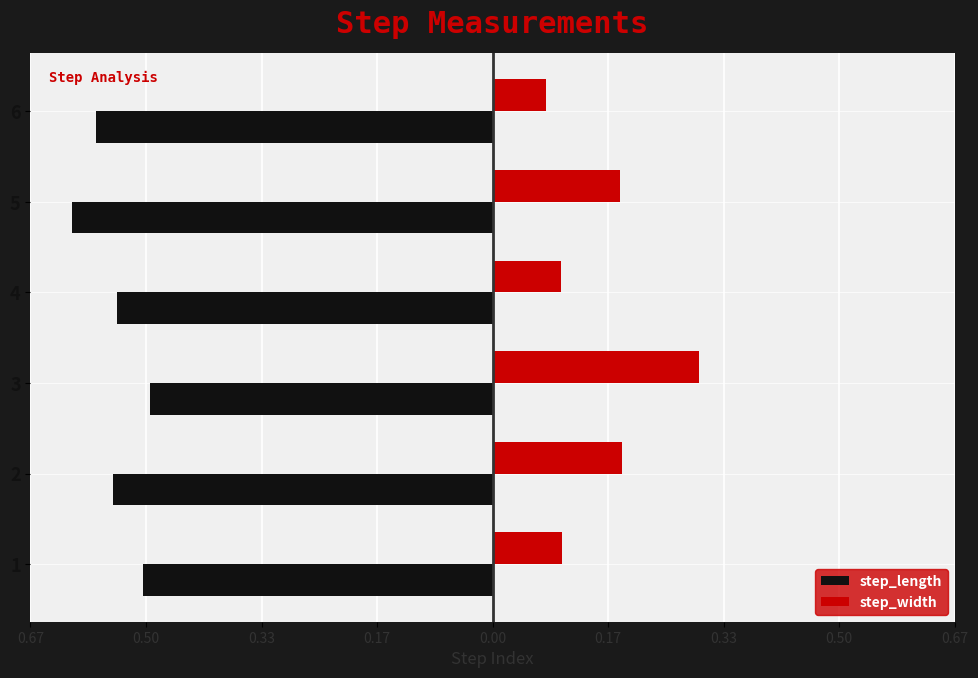

List the series in order of their overall mean, lowest first.

step_length, step_width